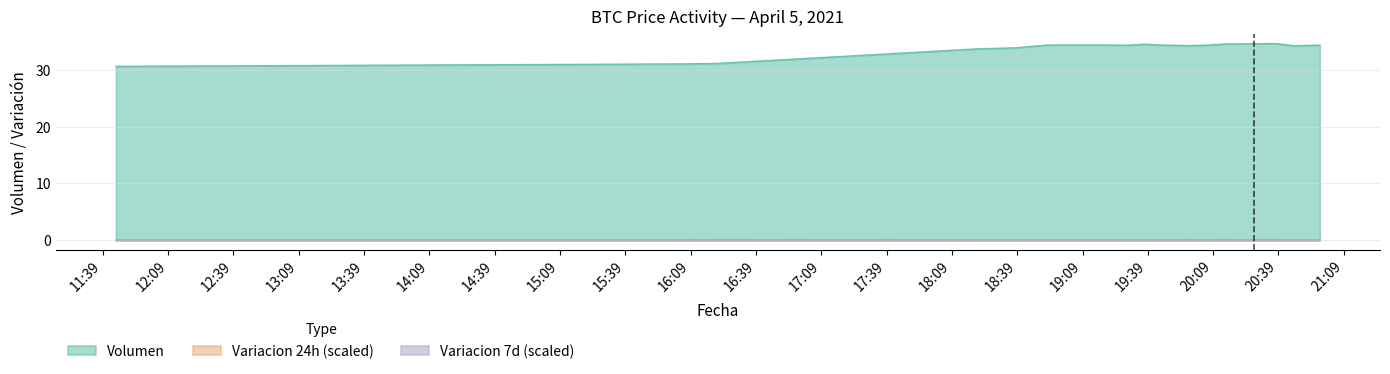

True or false: Volumen and Variacion 7d (scaled) cross at least once.

False